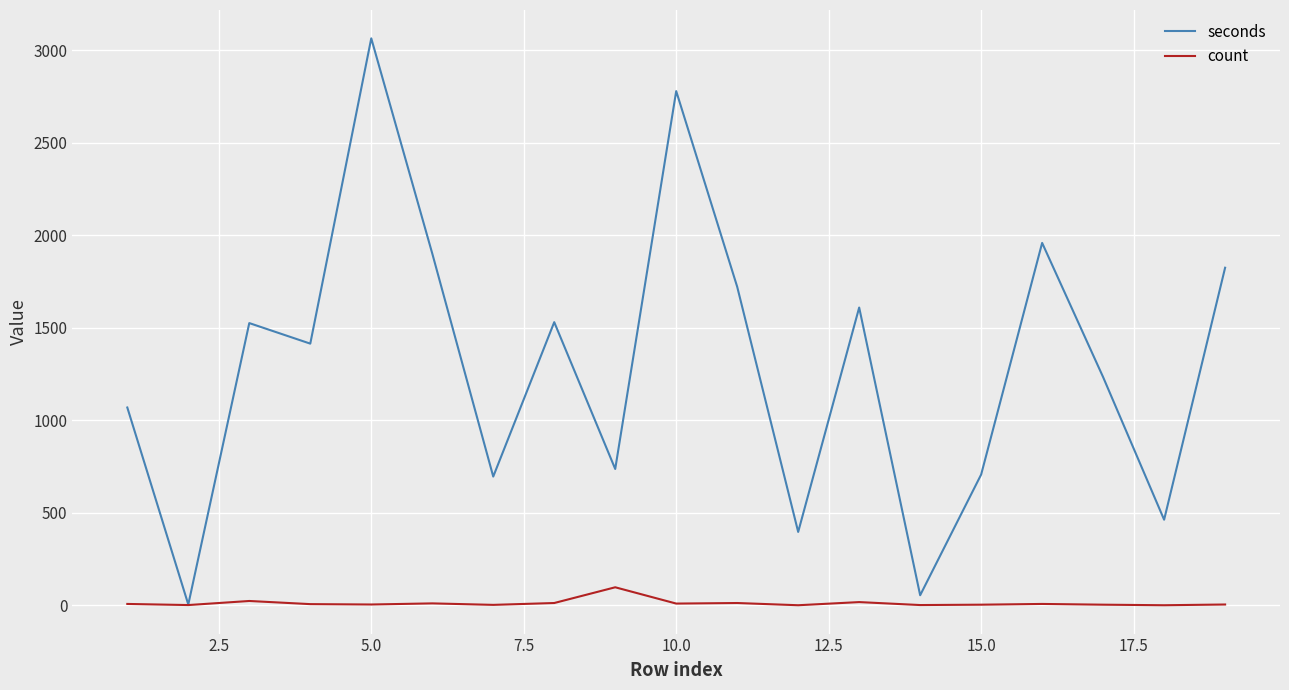

List the series in order of their peak value, highest first.

seconds, count